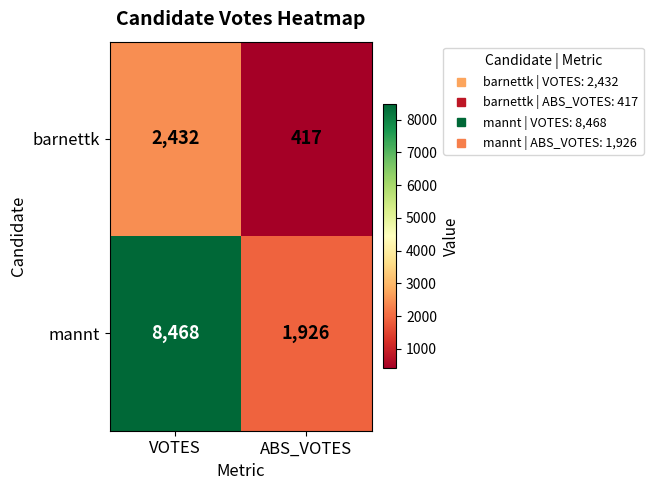

Which series has the widest spread of values?

mannt